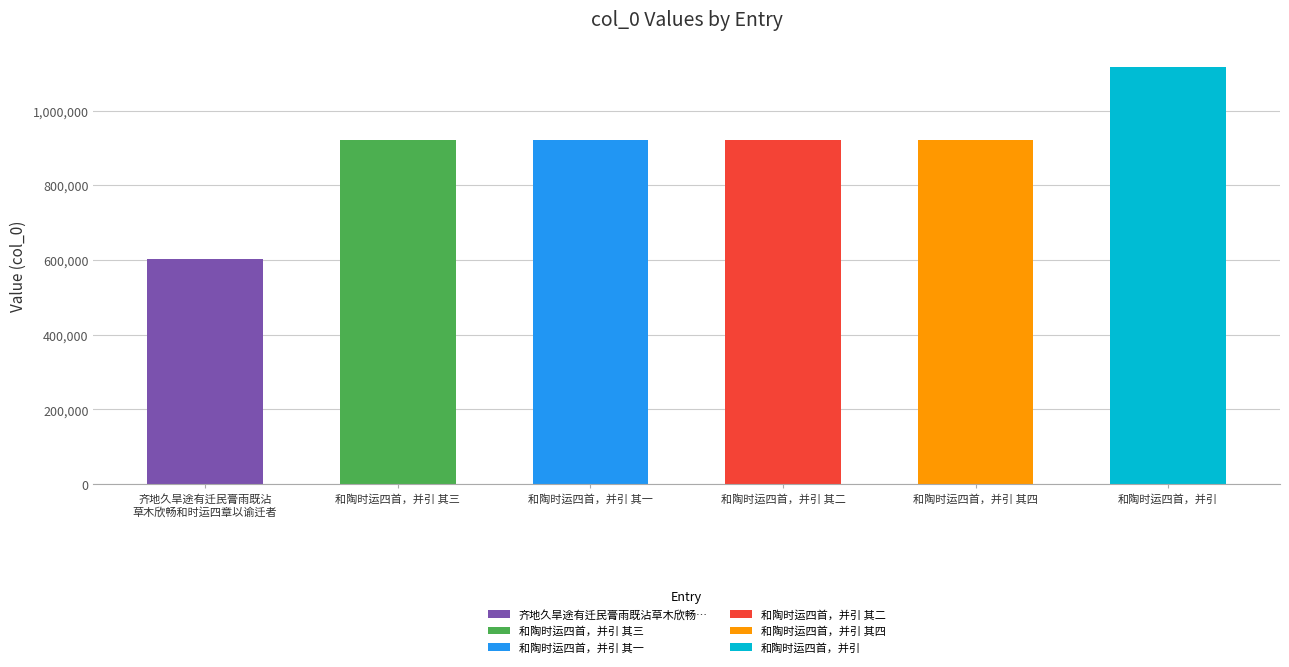

Approximately how many times larger is the value at 和陶时运四首，并引 其二 compared to 齐地久旱途有迁民膏雨既沾
草木欣畅和时运四章以谕迁者?

1.5